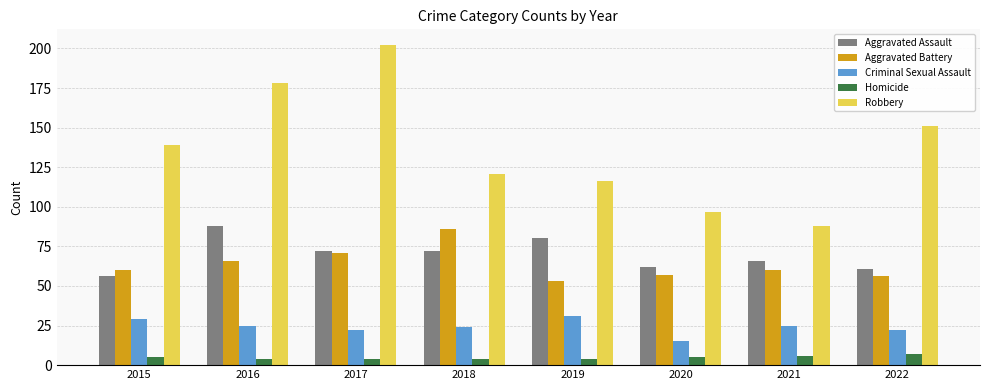

Reading left to right, extract all data points from this chart.

Aggravated Assault: 2015=56	2016=88	2017=72	2018=72	2019=80	2020=62	2021=66	2022=61
Aggravated Battery: 2015=60	2016=66	2017=71	2018=86	2019=53	2020=57	2021=60	2022=56
Criminal Sexual Assault: 2015=29	2016=25	2017=22	2018=24	2019=31	2020=15	2021=25	2022=22
Homicide: 2015=5	2016=4	2017=4	2018=4	2019=4	2020=5	2021=6	2022=7
Robbery: 2015=139	2016=178	2017=202	2018=121	2019=116	2020=97	2021=88	2022=151